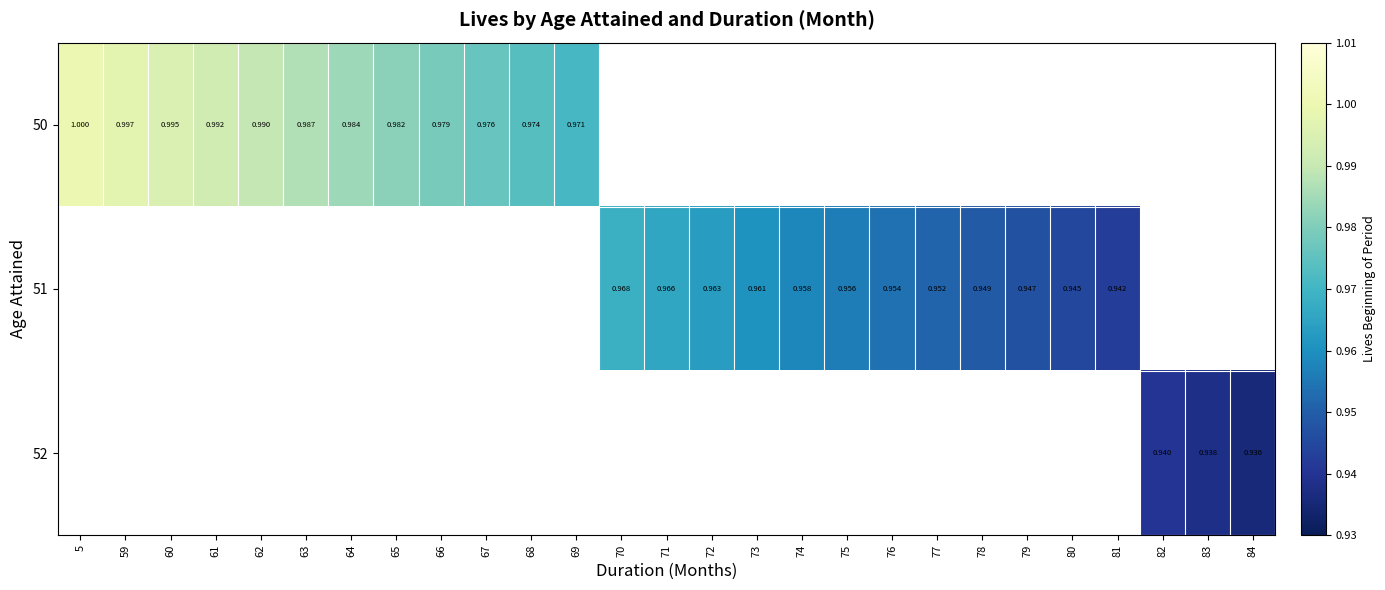

What is the sum of all 52 values?

2.8